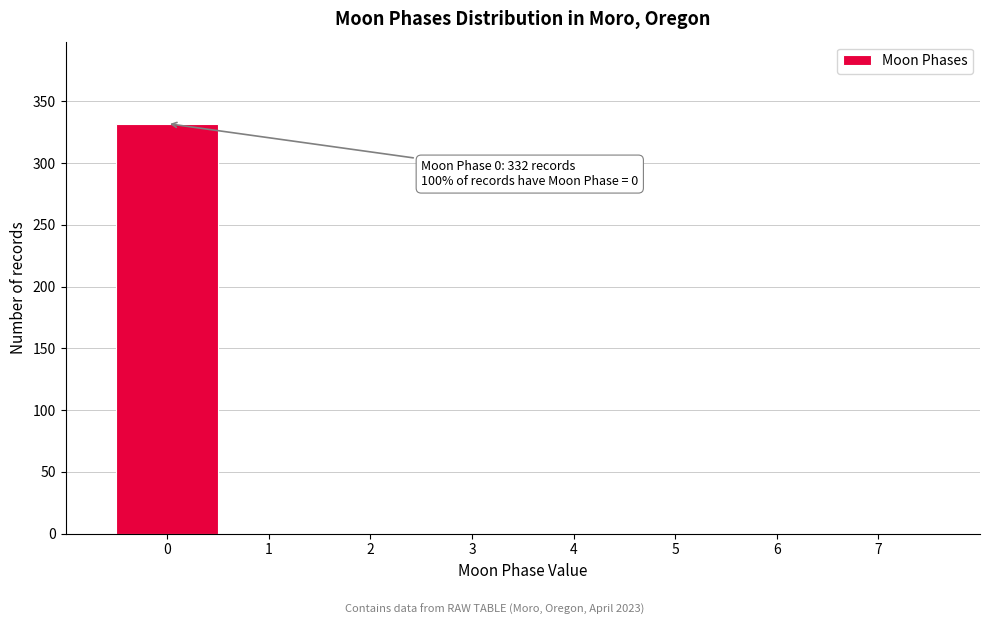

Over which range of the x-axis is the bar tallest?

-0.5 to 0.5